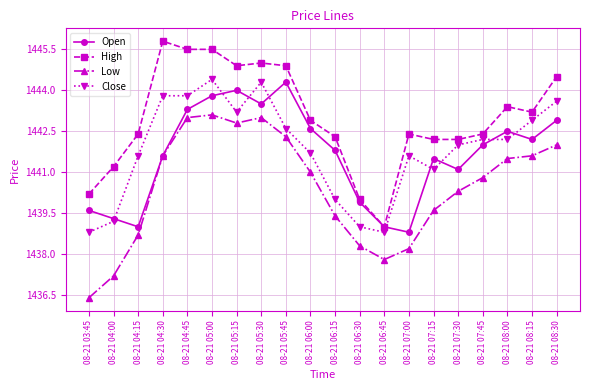

True or false: High and Low intersect in this chart.

False